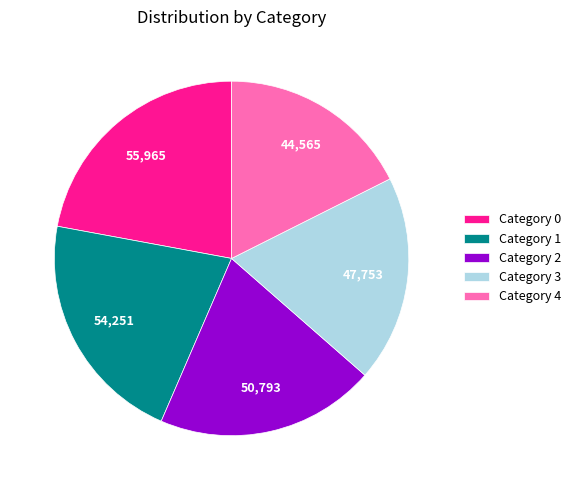

Does any single category account for the majority?

No